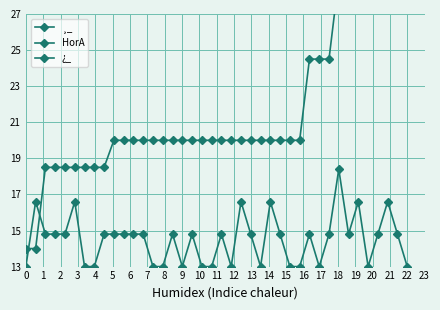

What is the difference between the maximum and minimum values in the HorA series?

5.4